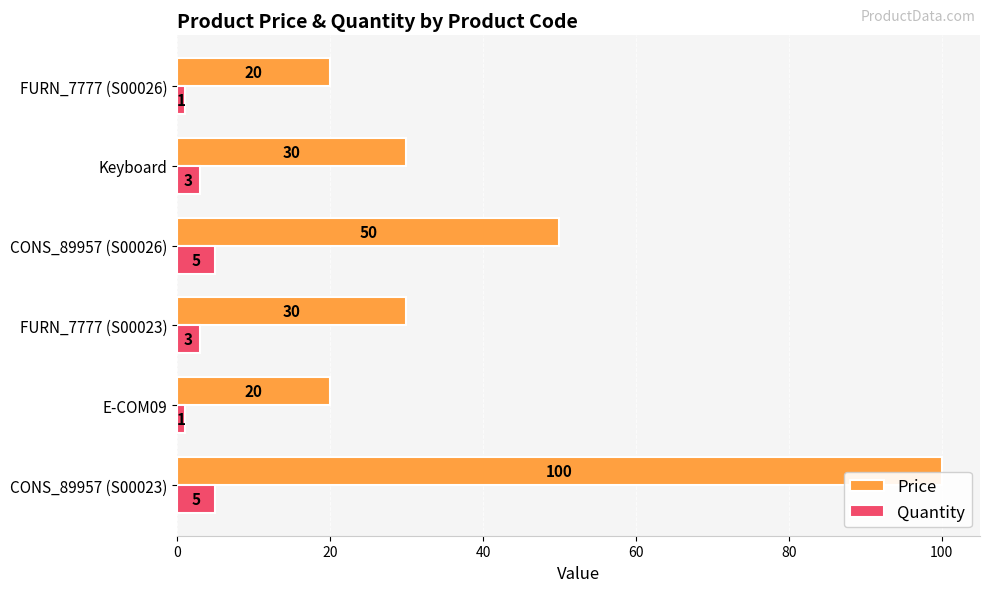

How many distinct data groups are displayed?

2